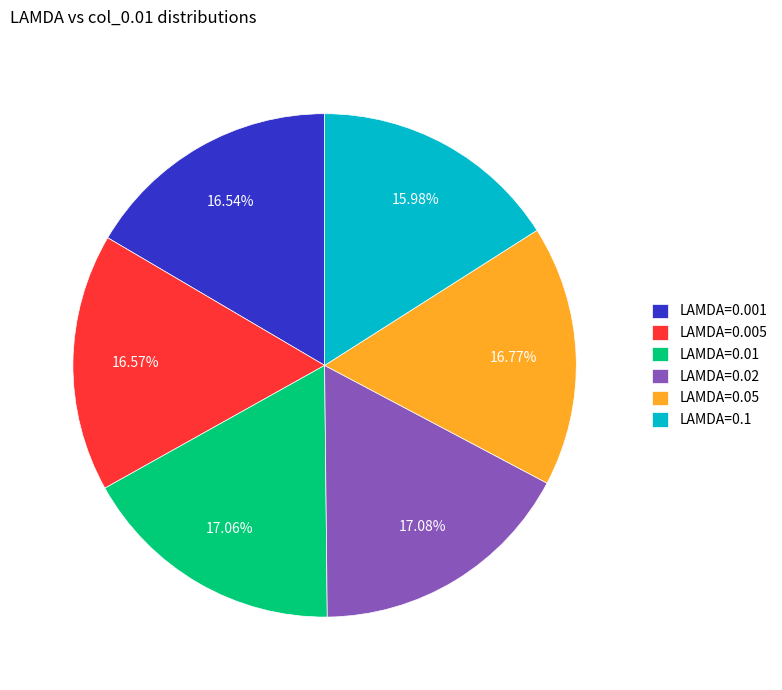

Is the sum of LAMDA=0.02 and LAMDA=0.1 greater than half?

No